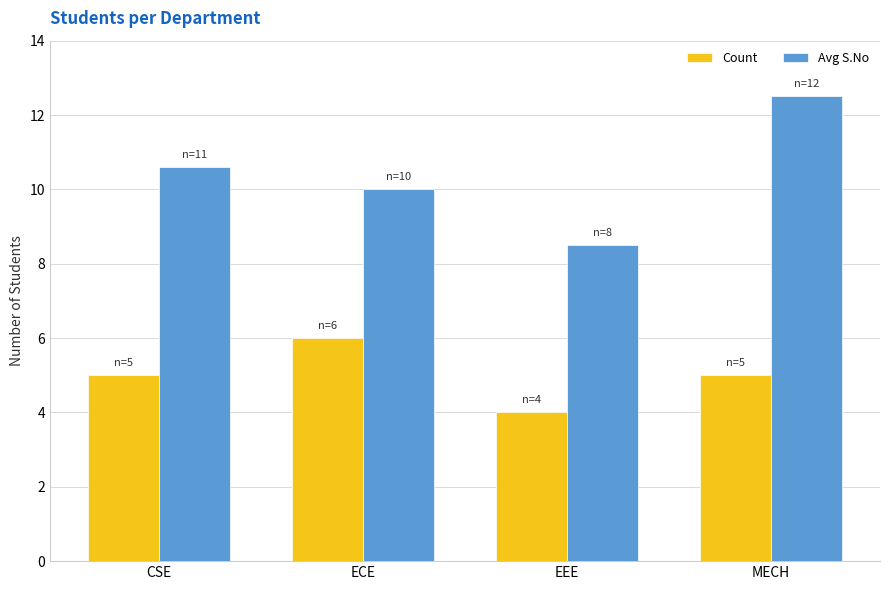

The Count series shows 6.0 at ECE. True or false?

True